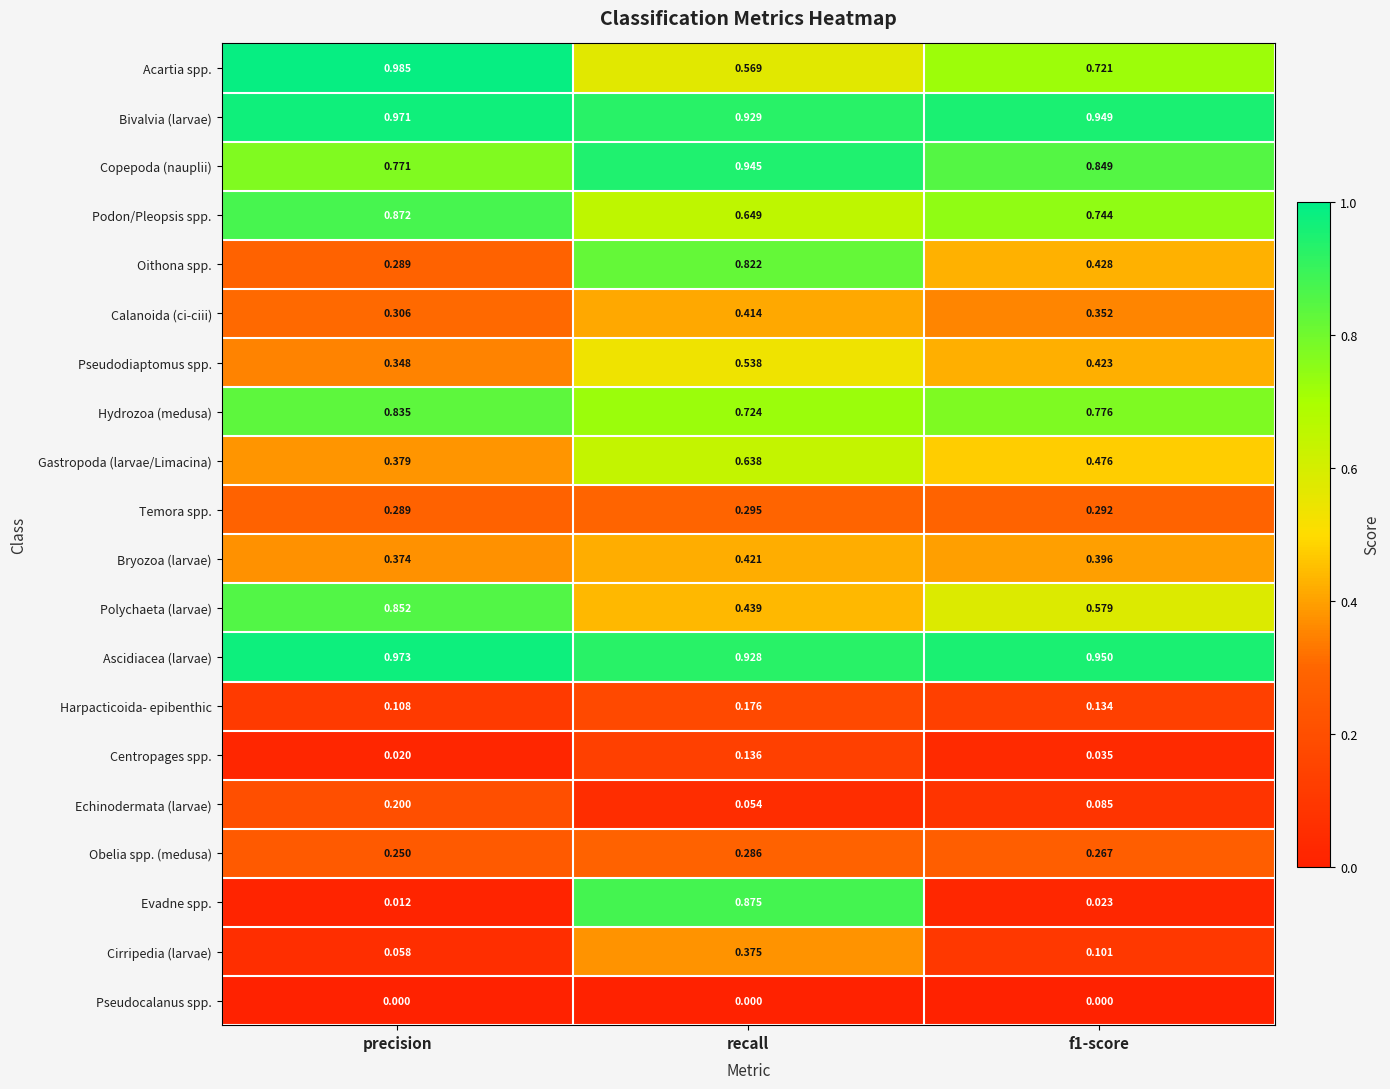

At f1-score, list the series in order from largest to smallest.

Ascidiacea (larvae), Bivalvia (larvae), Copepoda (nauplii), Hydrozoa (medusa), Podon/Pleopsis spp., Acartia spp., Polychaeta (larvae), Gastropoda (larvae/Limacina), Oithona spp., Pseudodiaptomus spp., Bryozoa (larvae), Calanoida (ci-ciii), Temora spp., Obelia spp. (medusa), Harpacticoida- epibenthic, Cirripedia (larvae), Echinodermata (larvae), Centropages spp., Evadne spp., Pseudocalanus spp.